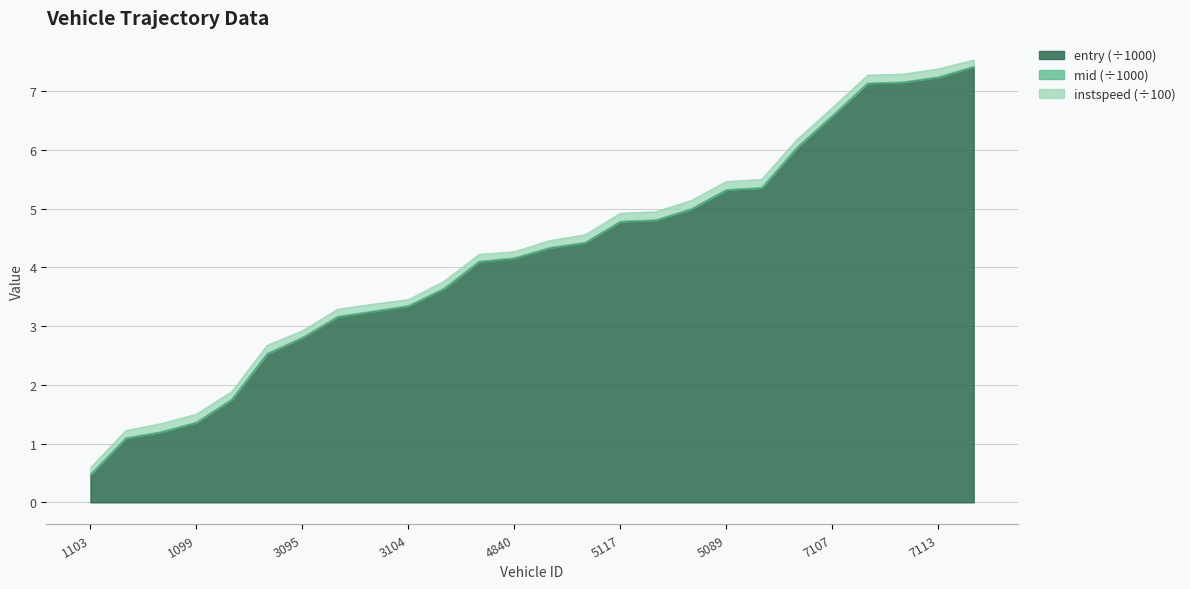

What is the lowest value of the entry (÷1000) series?

0.5